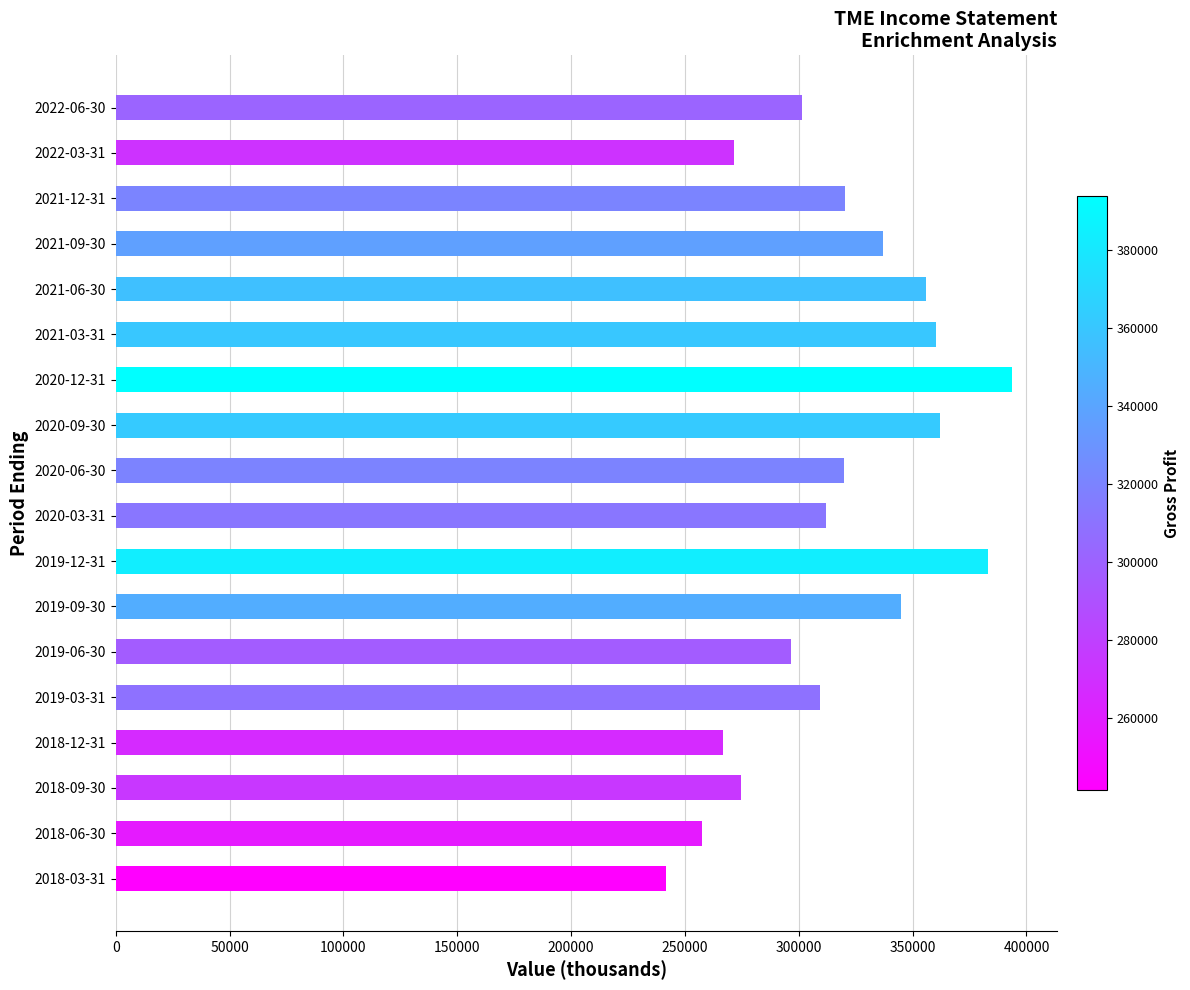

Which has a higher value, 2019-03-31 or 2018-03-31?

2019-03-31